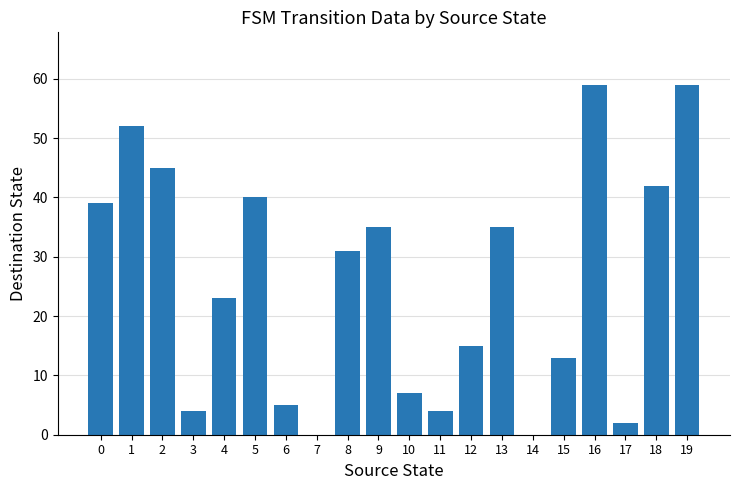

What is the greatest value displayed?

59